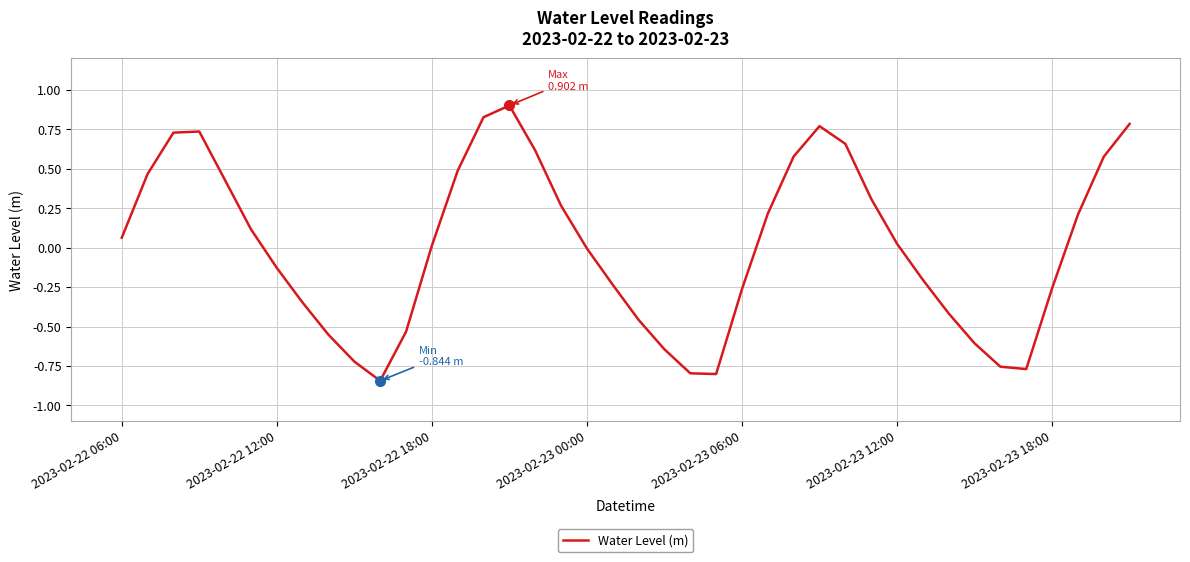

What is the maximum value shown in the chart?

0.9